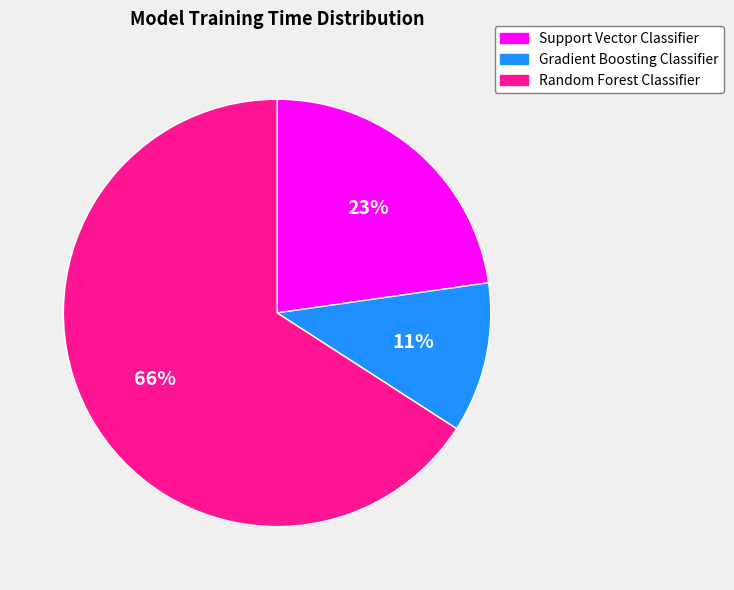

Is the sum of Random Forest Classifier and Gradient Boosting Classifier greater than half?

Yes